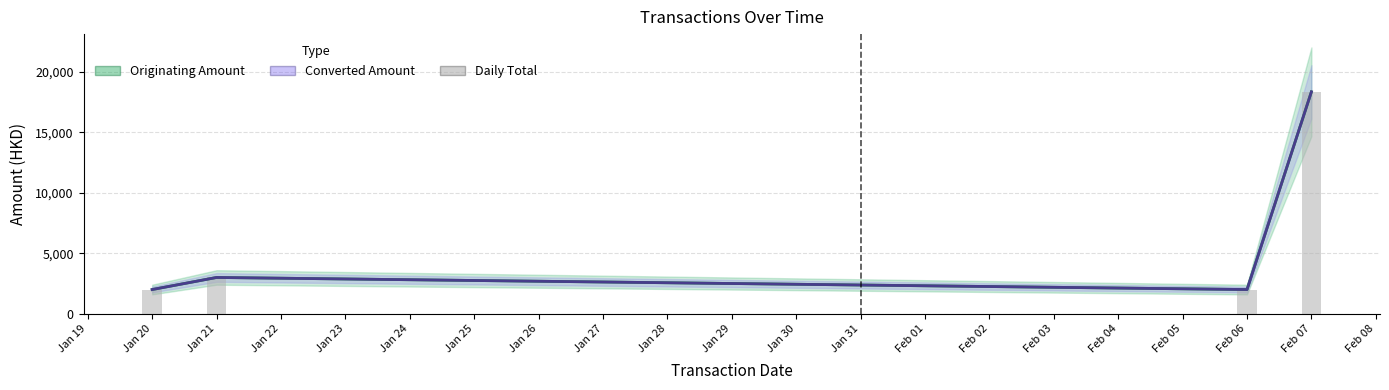

What is the total value across all series at 3?

4000